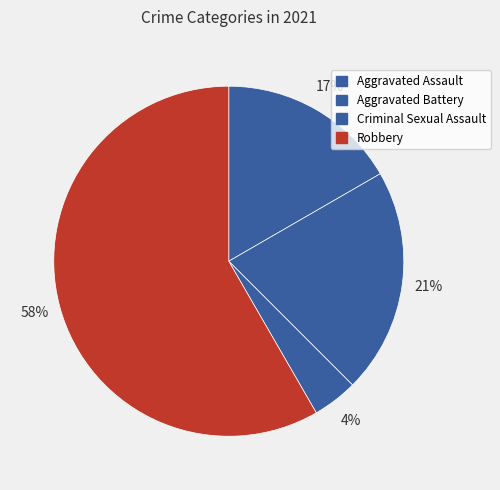

What is the largest slice in the pie chart?

Robbery